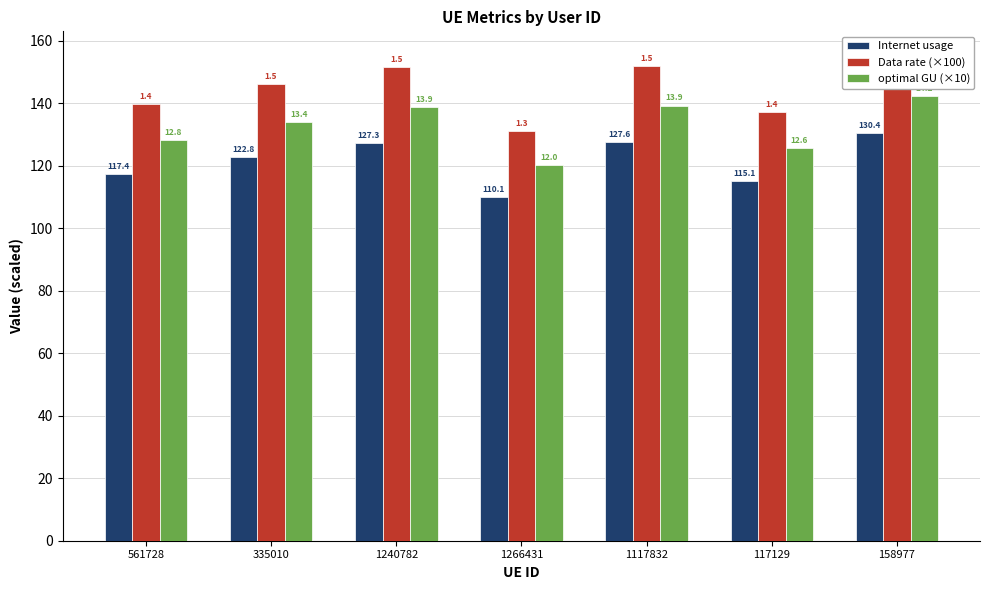

Reading left to right, extract all data points from this chart.

Internet usage: 117.4	122.8	127.3	110.1	127.6	115.1	130.4
Data rate (×100): 139.8	146.2	151.5	131.0	151.9	137.0	155.2
optimal GU (×10): 128.1	134.0	138.8	120.1	139.2	125.6	142.3